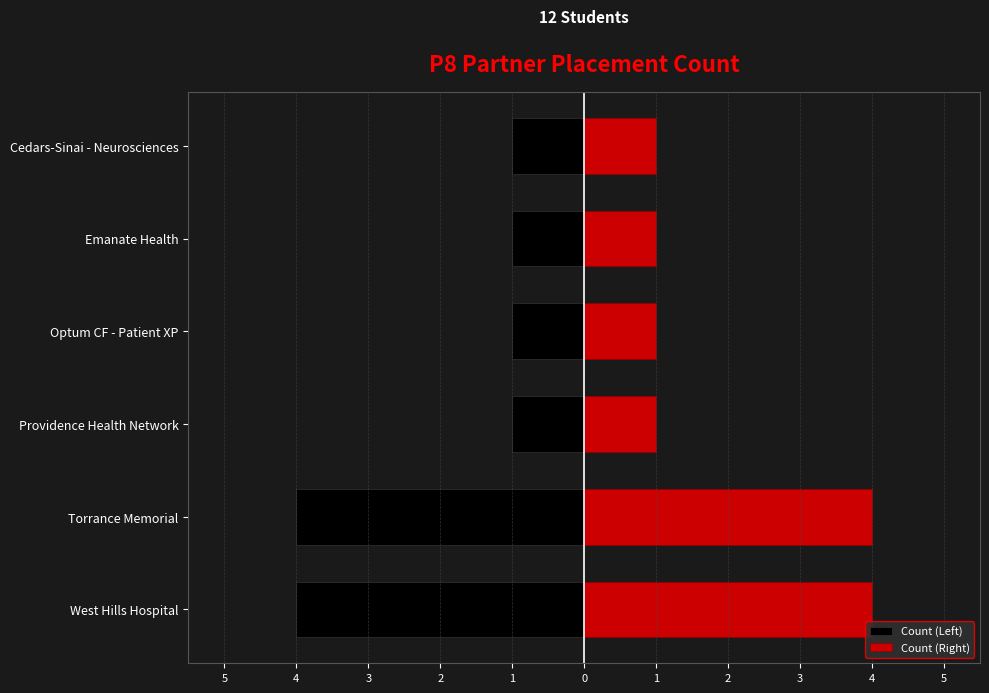

What are all the series names shown in the legend?

Count (Left), Count (Right)